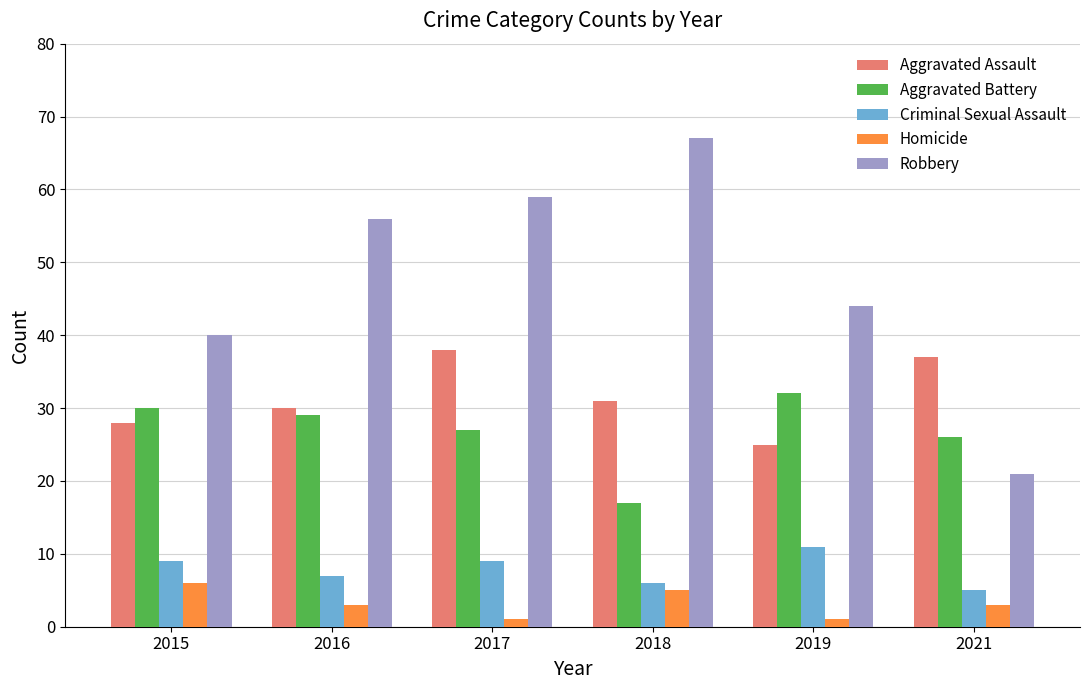

Which series changed the most between 2017 and 2019?

Robbery